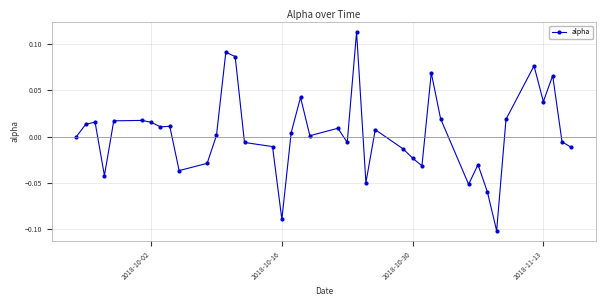

True or false: the data has more than 1 interior local peaks.

True